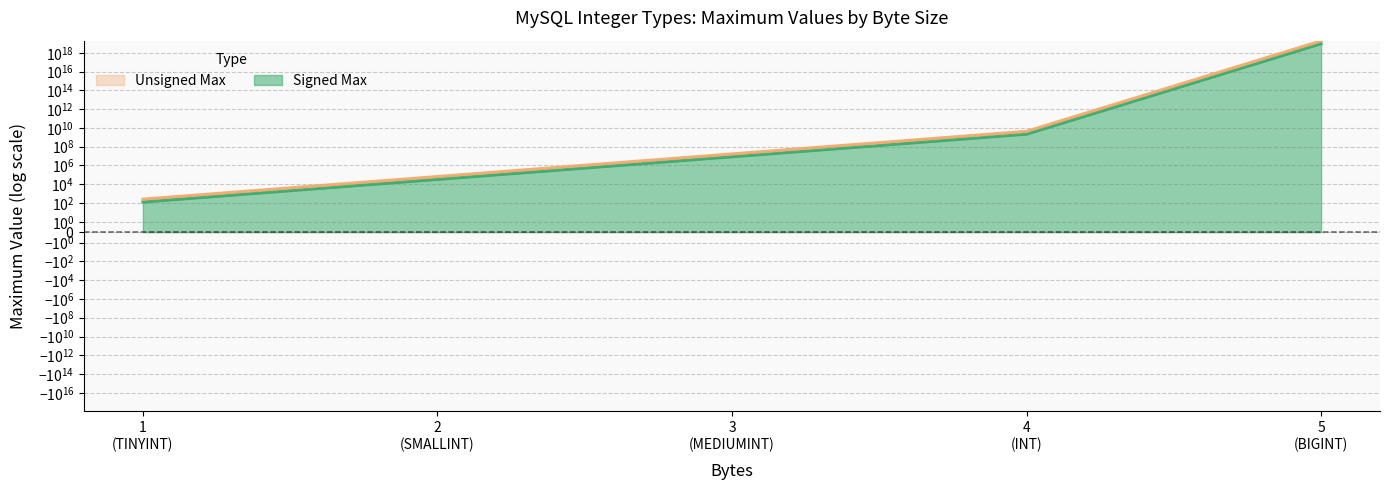

What is the value of the MEDIUMINT point at the 1st from the left?

8388607